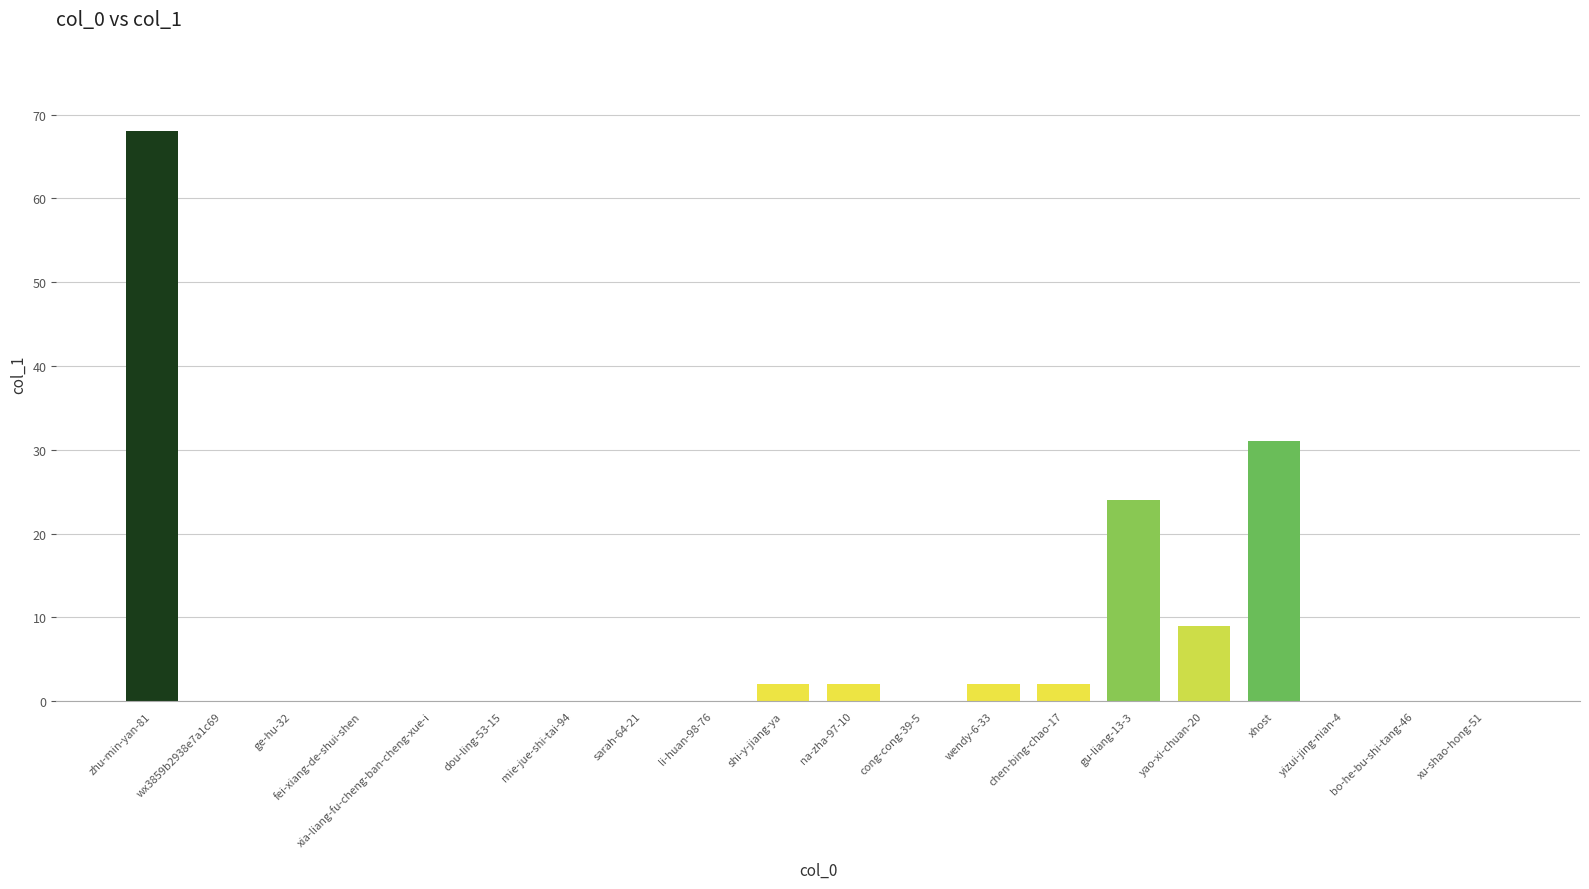

Reading left to right, transcribe all the data shown in this chart.

68	0	0	0	0	0	0	0	0	2	2	0	2	2	24	9	31	0	0	0